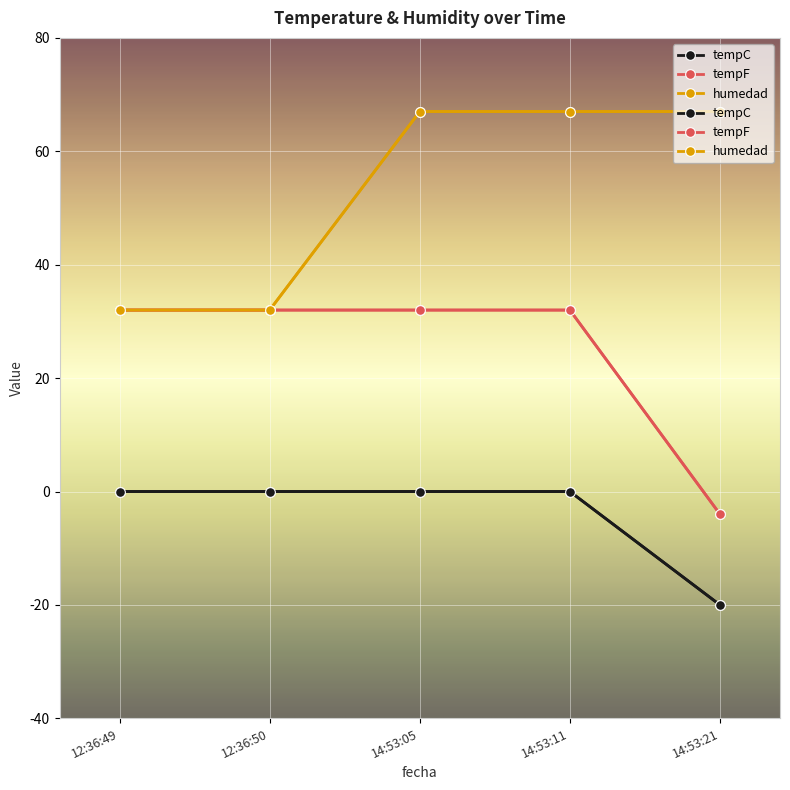

At which category does the chart reach its minimum across all series?

14:53:21